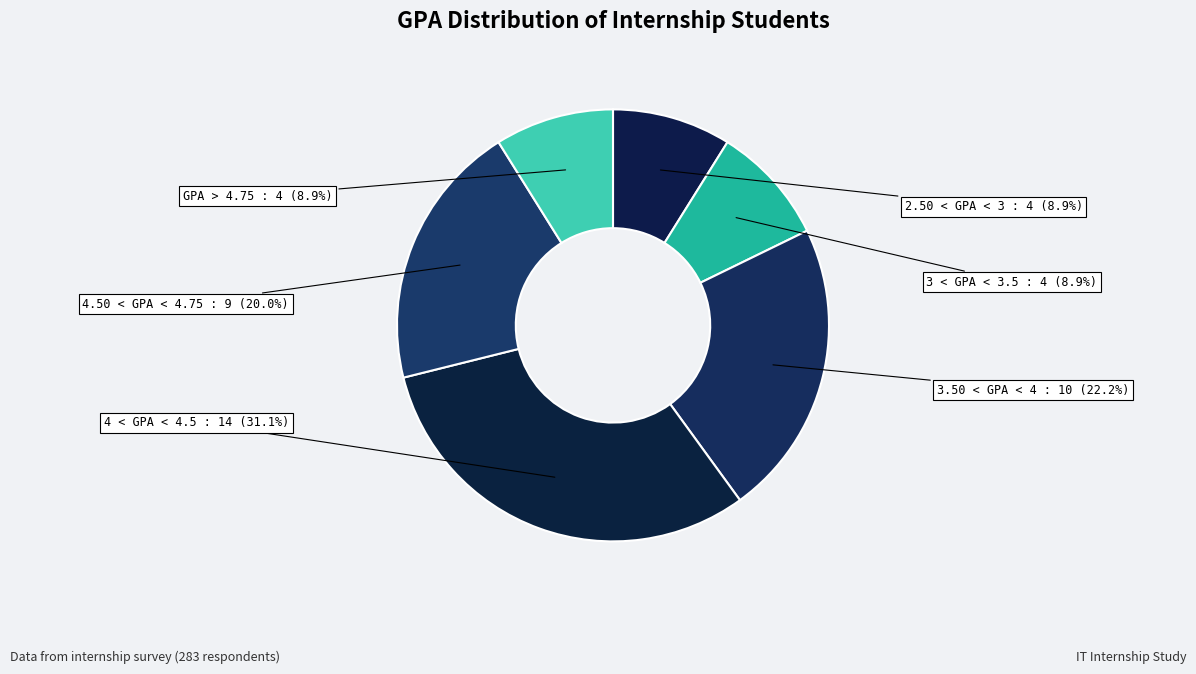

To the nearest percent, what is the average slice percentage?

17%